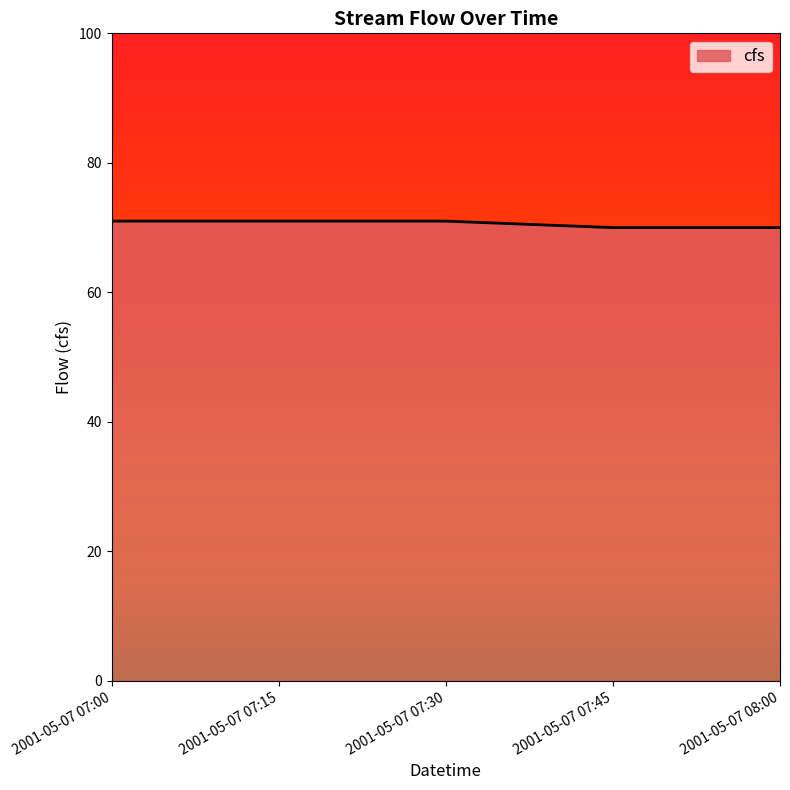

How many categories are shown in the chart?

5